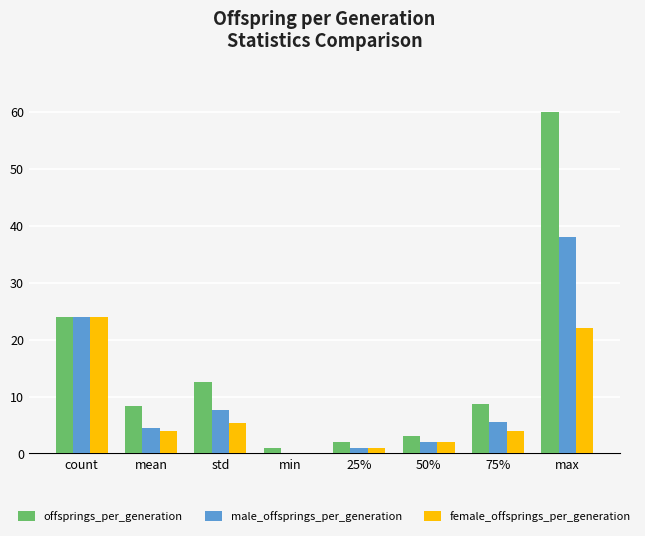

What is the approximate value of offsprings_per_generation at 75%?

8.8